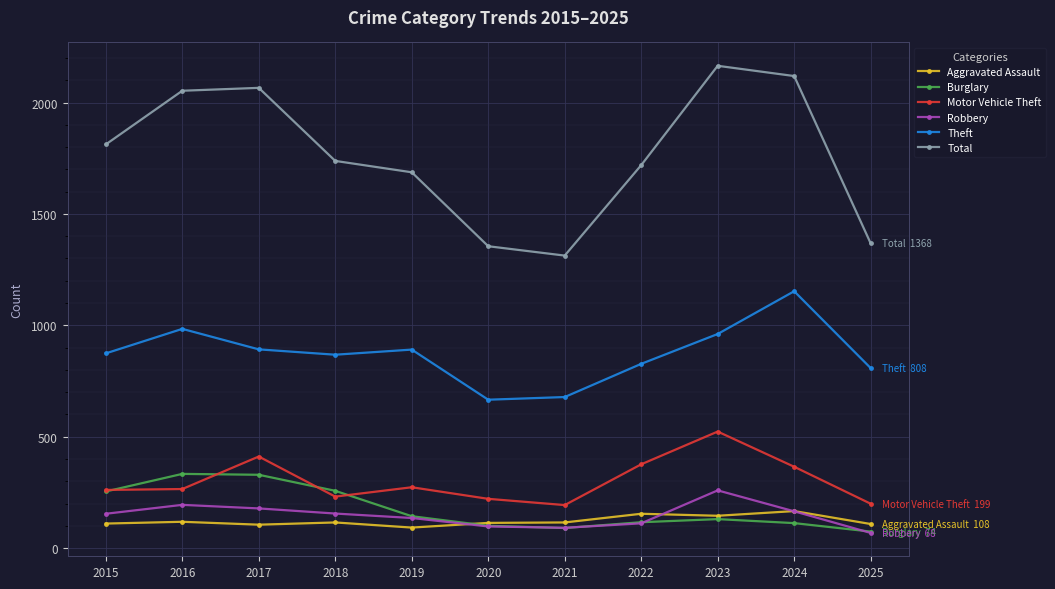

Is this an area chart (filled region under the line)?

No